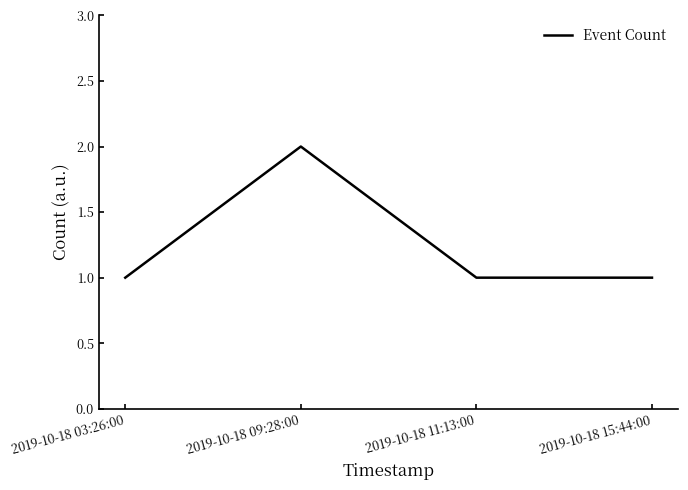

What is the sum of all values?

5